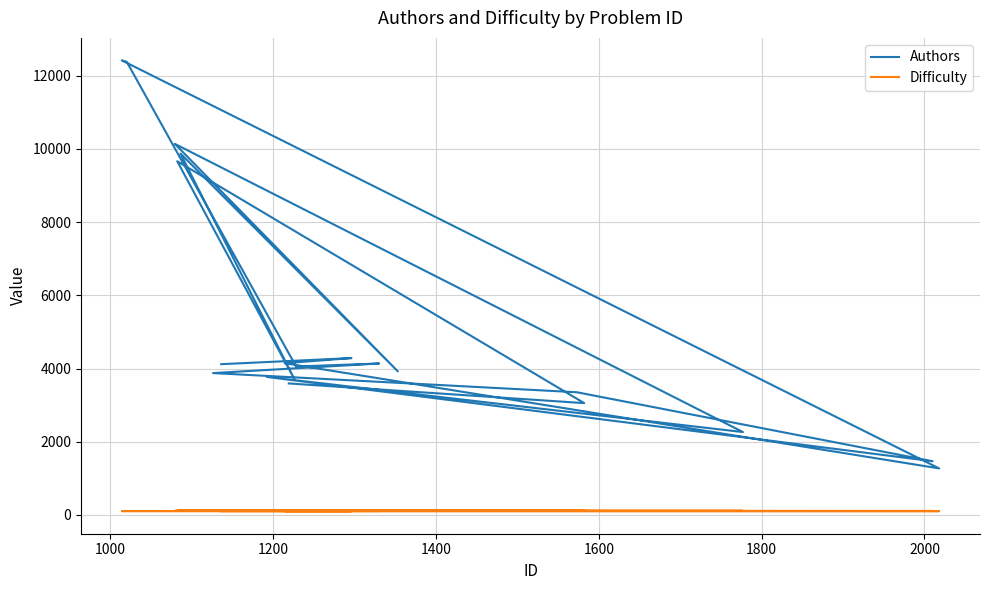

What is the sum of all Difficulty values?

2170